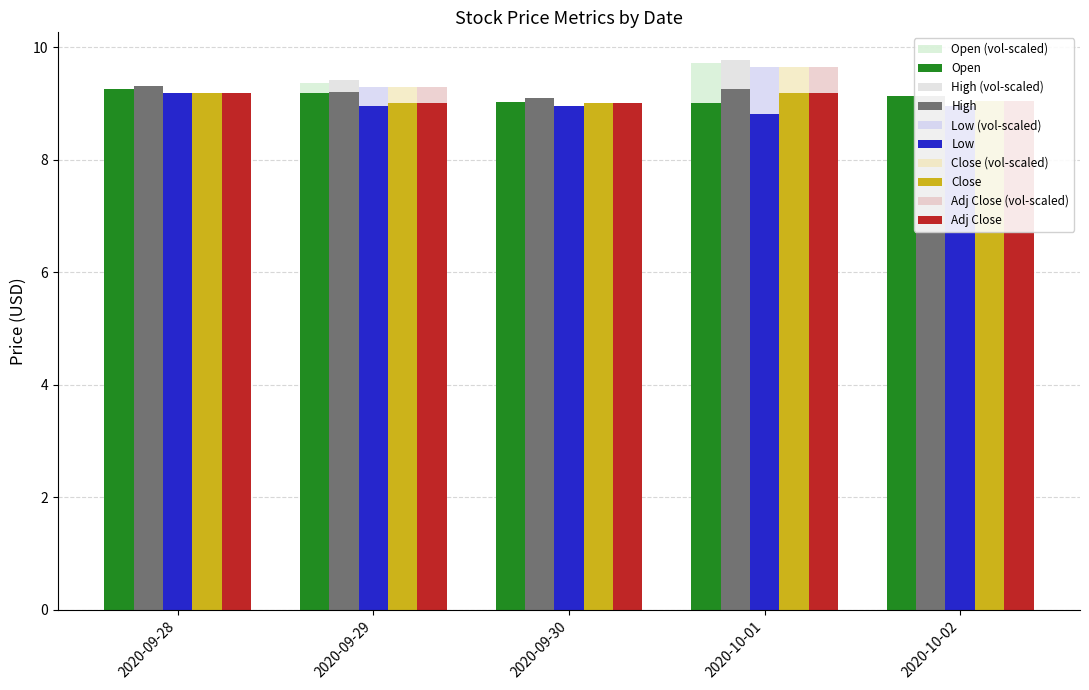

Are the bars horizontal?

No